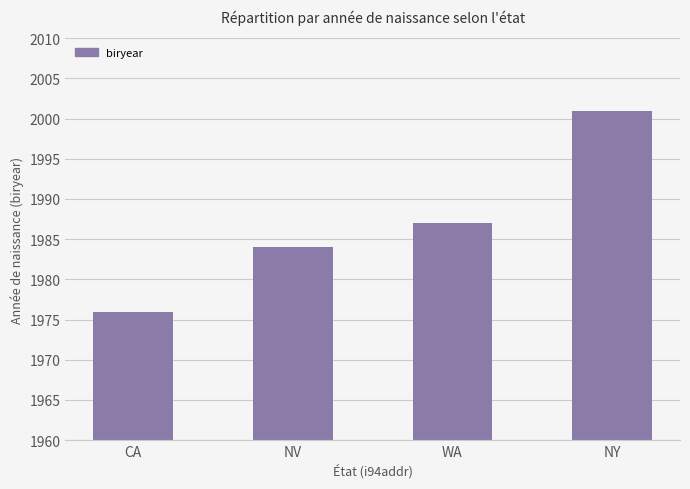

What is the difference between the maximum and minimum values?

25